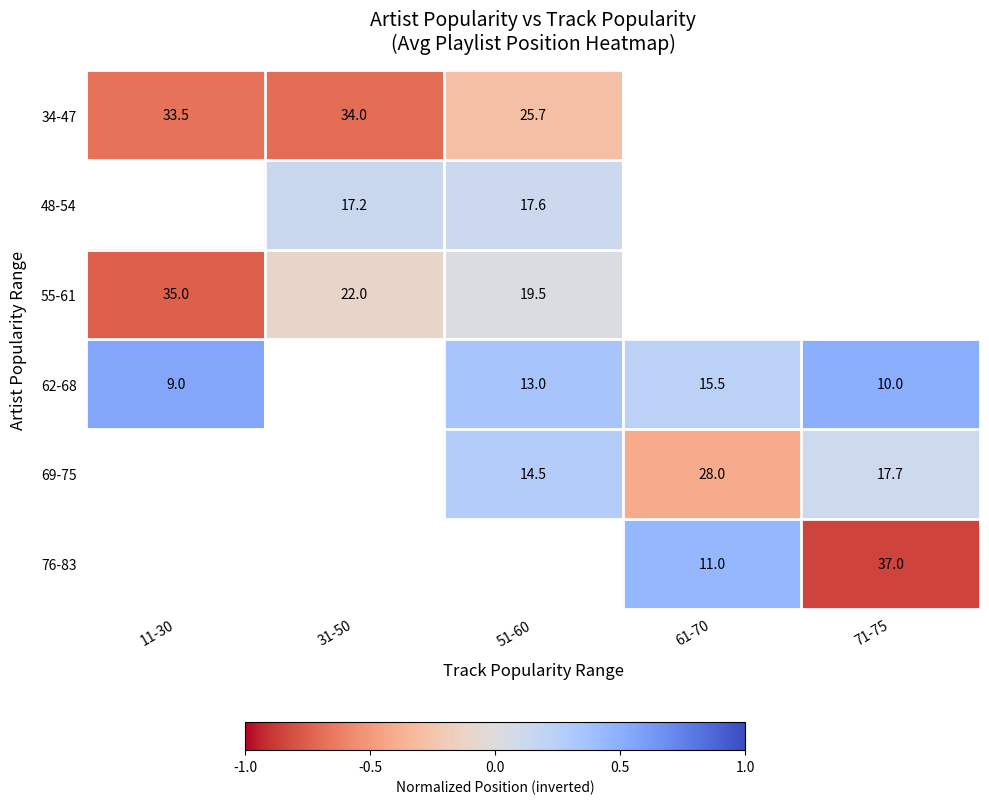

At how many categories does at least one series exceed 0?

5